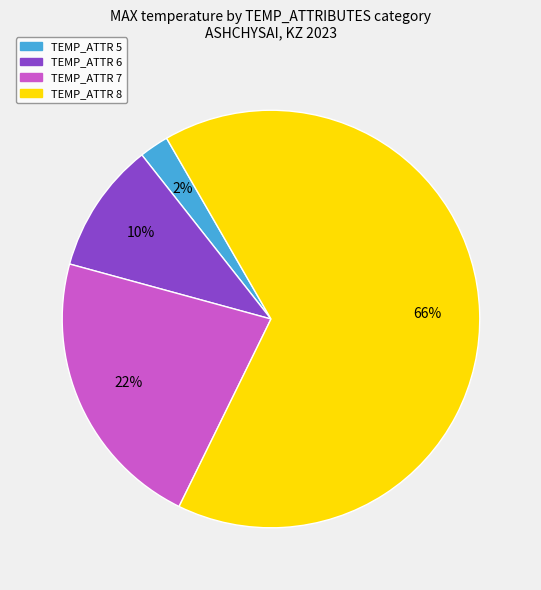

To the nearest percent, what is the average slice percentage?

25%